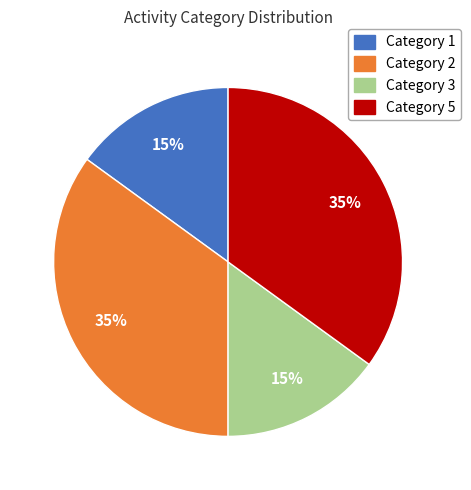

Approximately how many times larger is the value at Category 2 compared to Category 1?

2.3